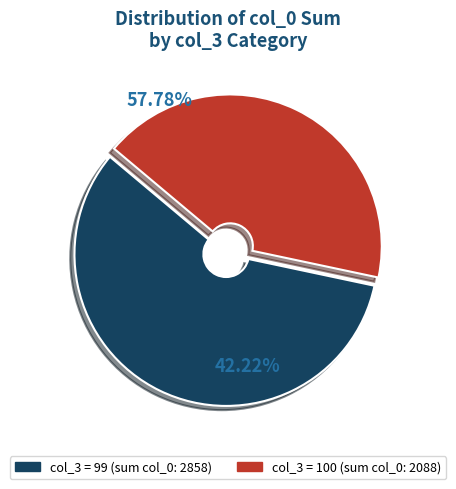

Between col_3 = 100 and col_3 = 99, which is larger?

col_3 = 99